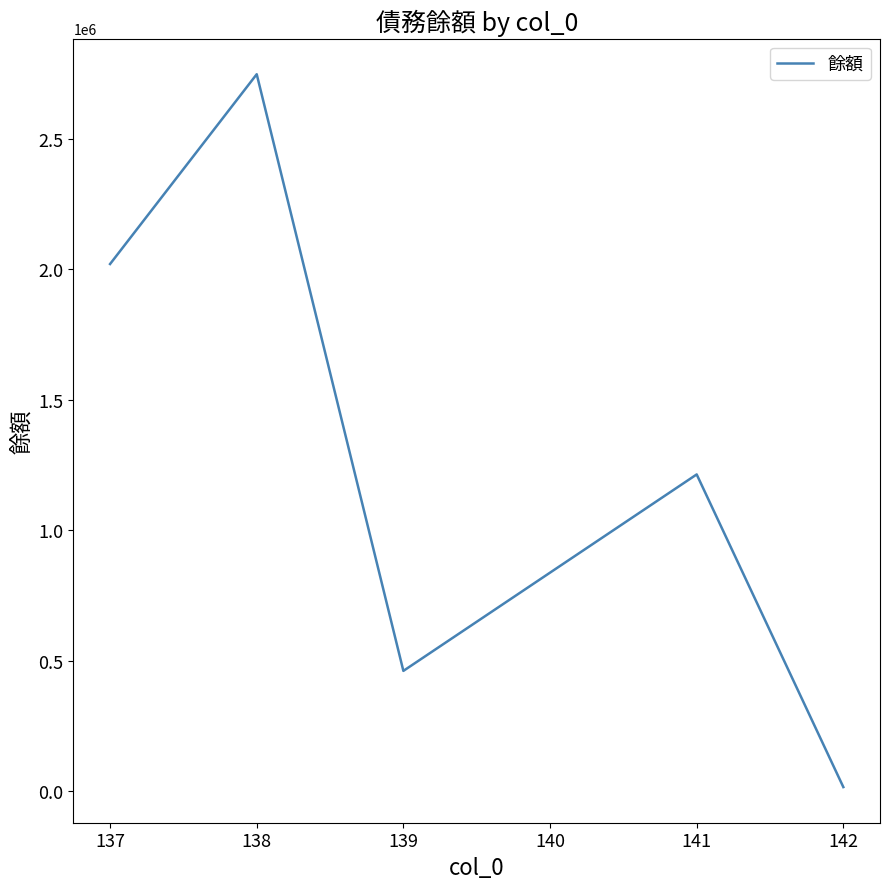

Reading left to right, list all the values displayed in this chart.

137=2020088	138=2747491	139=460745	141=1213710	142=15436